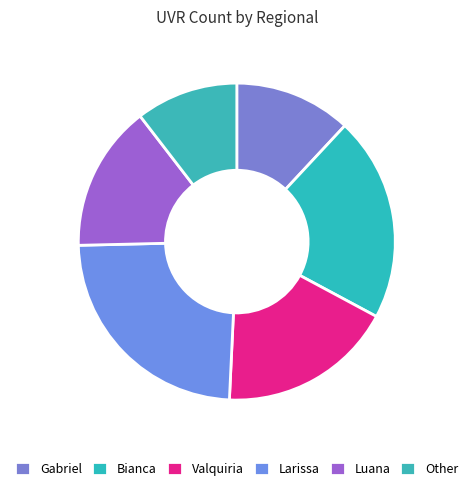

Approximately how many times larger is the value at Luana compared to Gabriel?

1.3